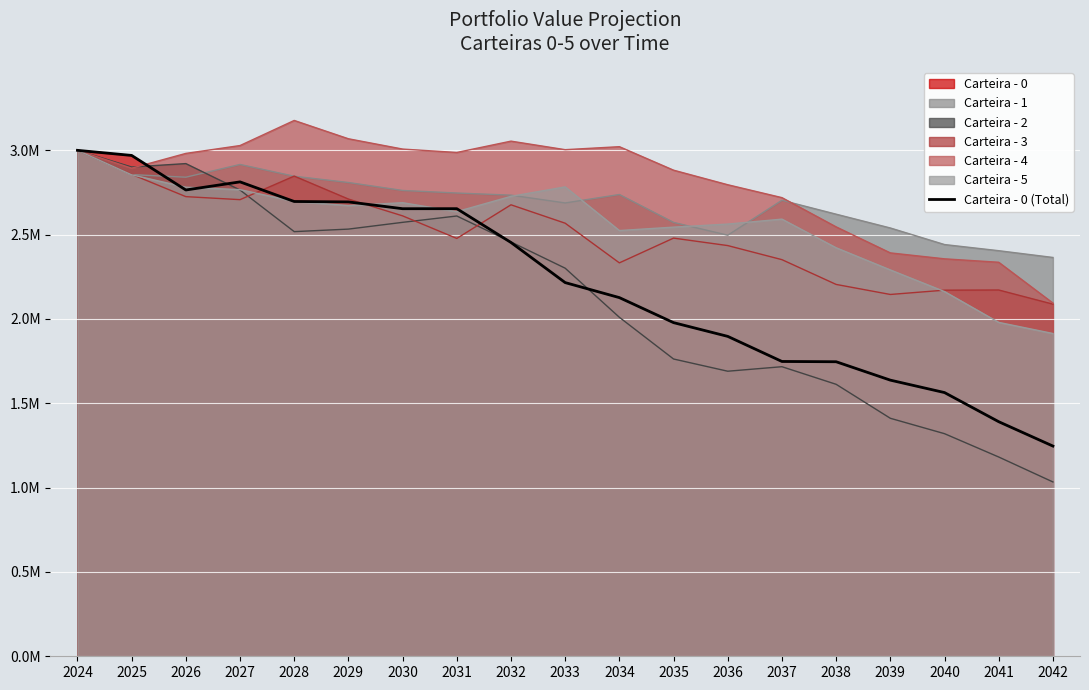

Reading left to right, list all the values displayed in this chart.

2024=3000000.0	2025=2969782.6	2026=2764872.8	2027=2812970.5	2028=2696657.2	2029=2694163.8	2030=2653852.9	2031=2654030.6	2032=2453582.2	2033=2215754.8	2034=2126690.3	2035=1978302.1	2036=1896816.3	2037=1748058.0	2038=1746417.6	2039=1637347.5	2040=1563664.4	2041=1390893.7	2042=1246469.0